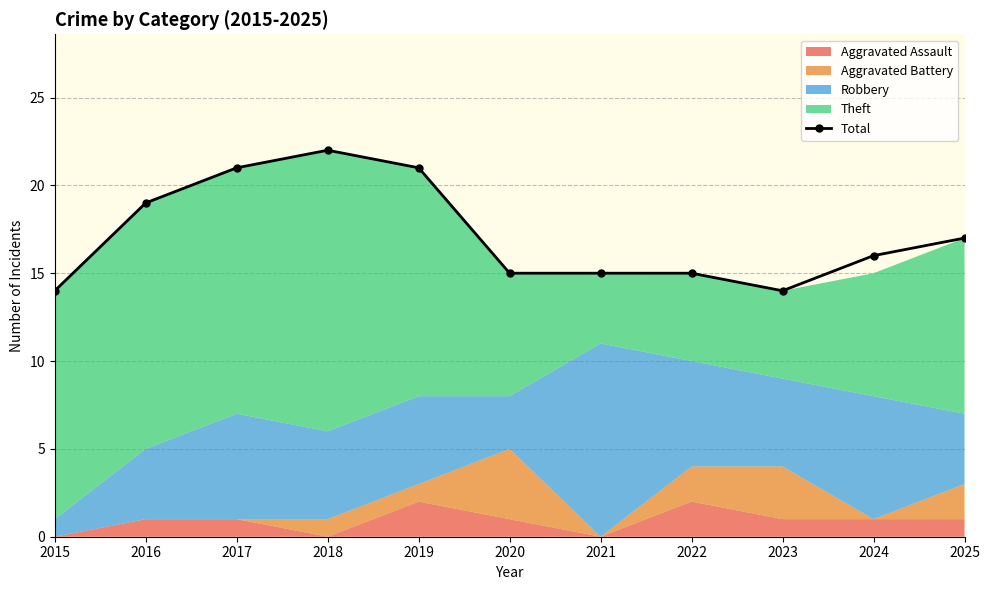

What is the value of the 6th point from the left?

15